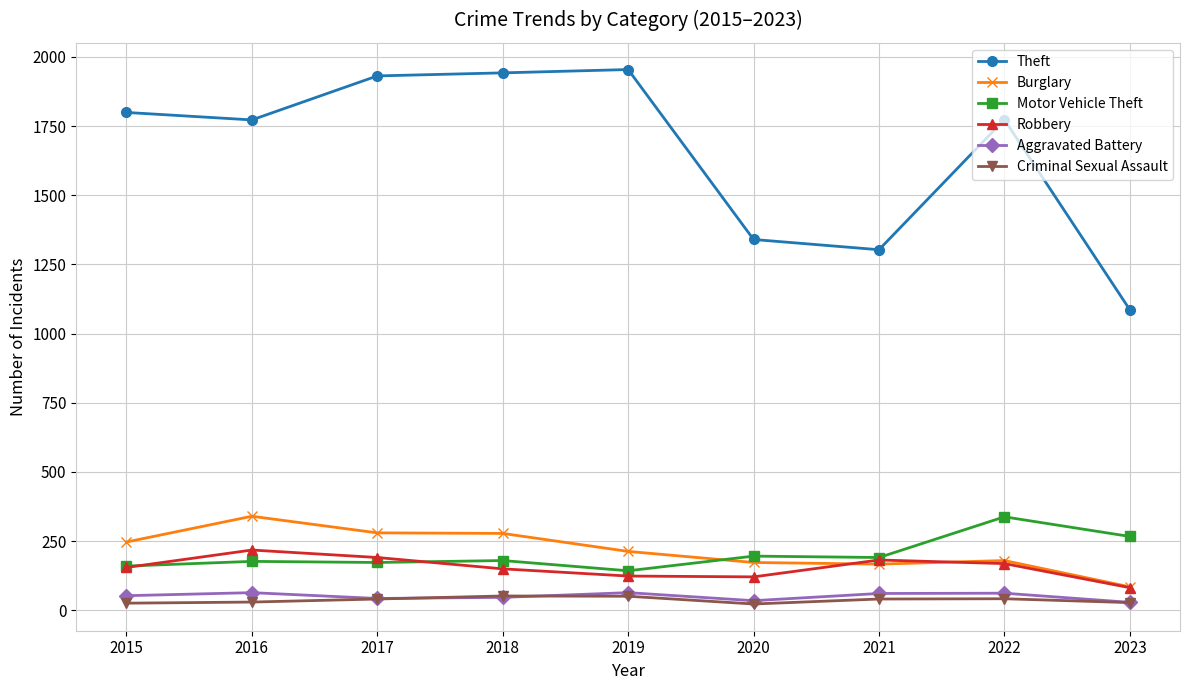

What is the value of the Criminal Sexual Assault point at the 3rd from the left?

41